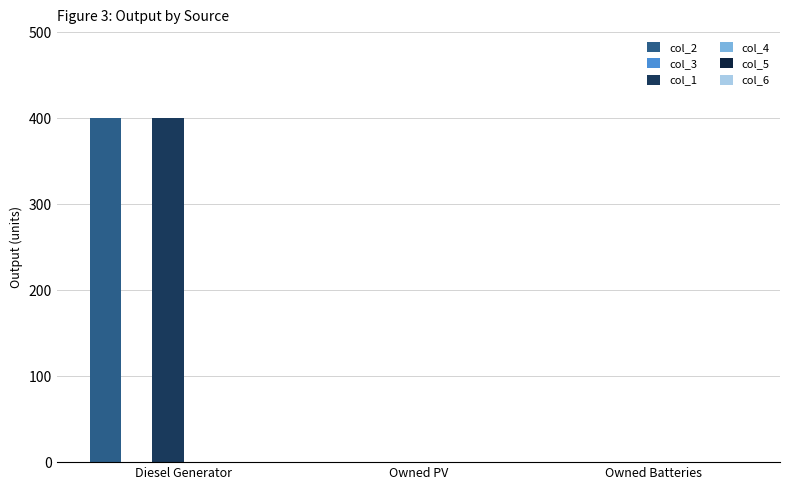

The col_2 series shows 243 at Owned Batteries. True or false?

False